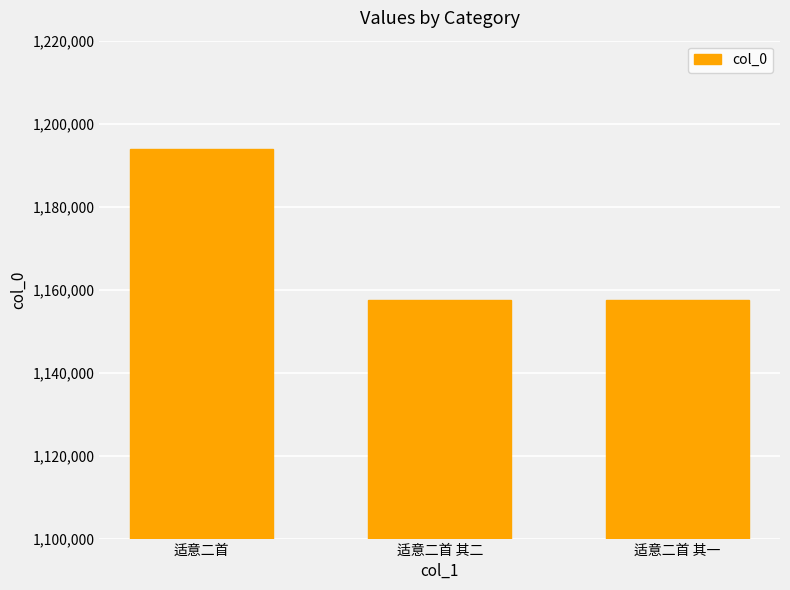

What is the label of the 3rd bar from the left?

适意二首 其一